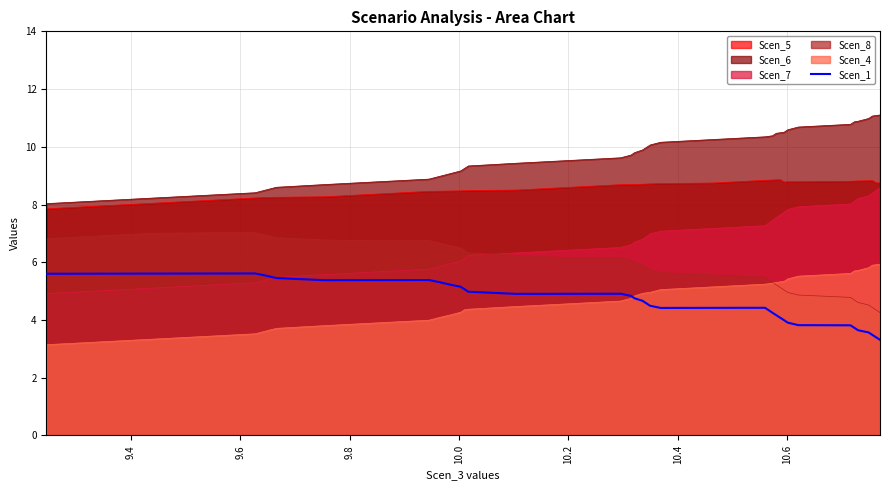

True or false: Scen_4 and Scen_5 intersect in this chart.

False